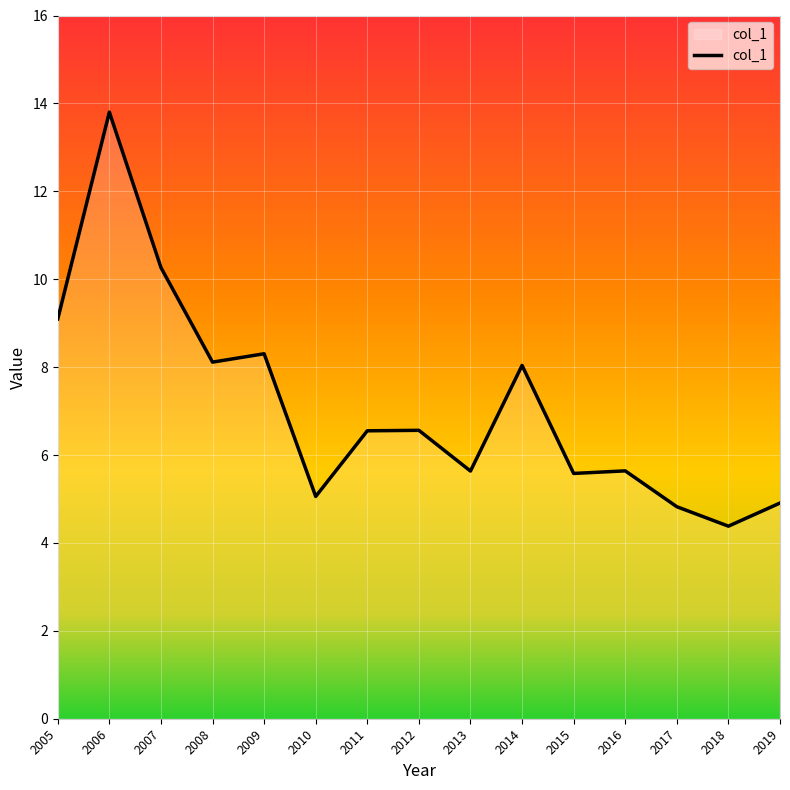

Does the chart display data point markers on the line(s)?

No